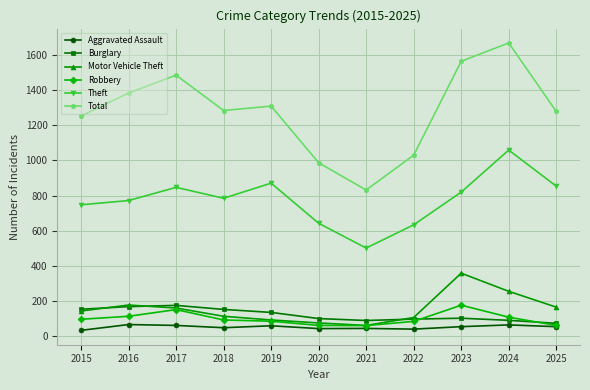

Read the Total value at 2020, to the nearest 100.

1000